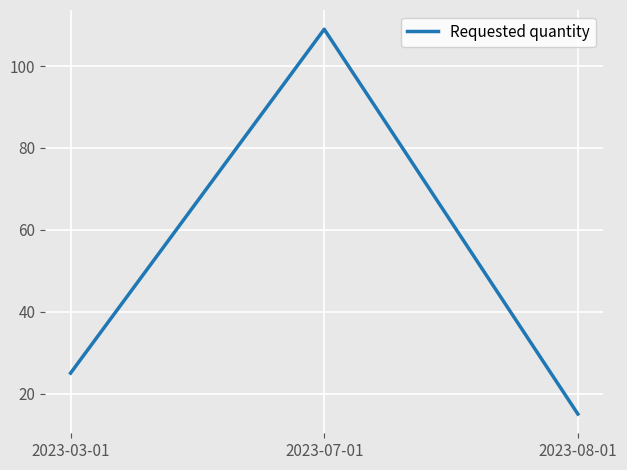

What is the maximum value shown in the chart?

109